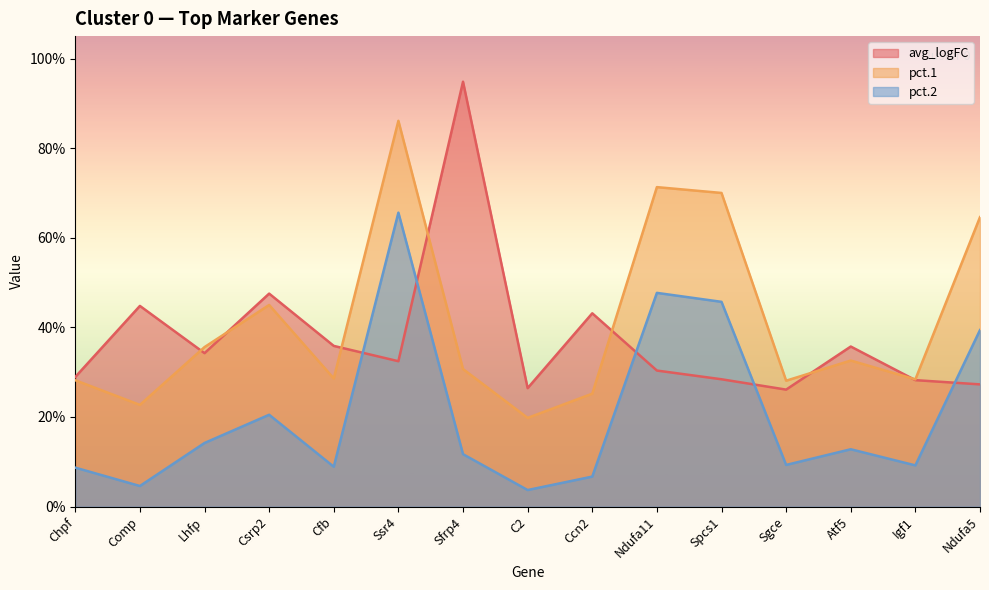

At which category does pct.2 reach its first local valley?

Comp